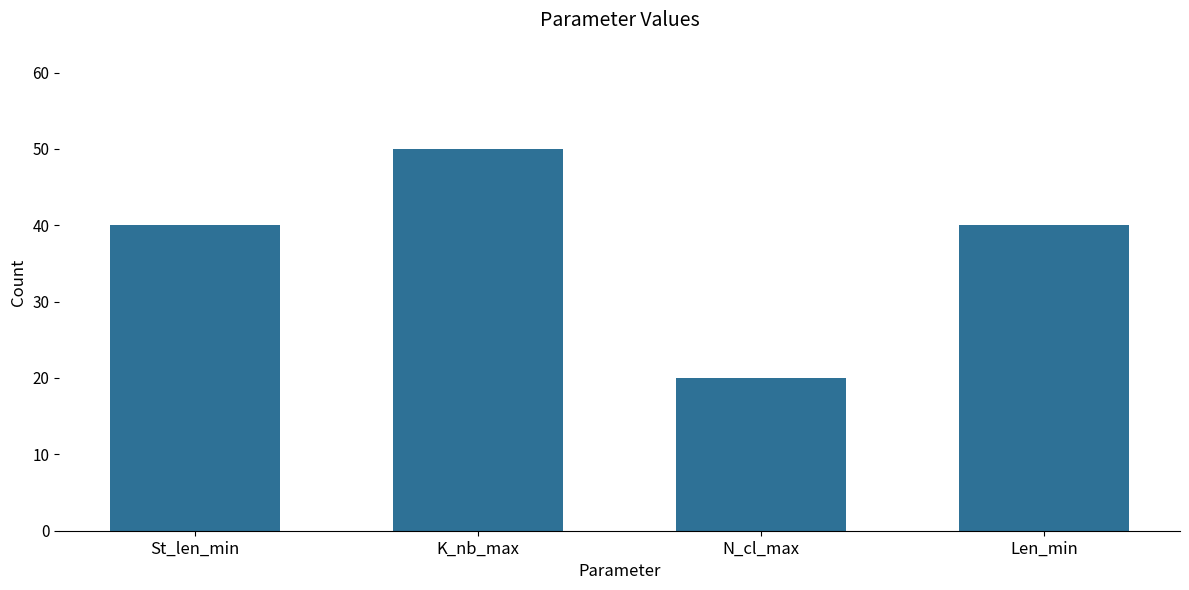

How many bars are there in total?

4